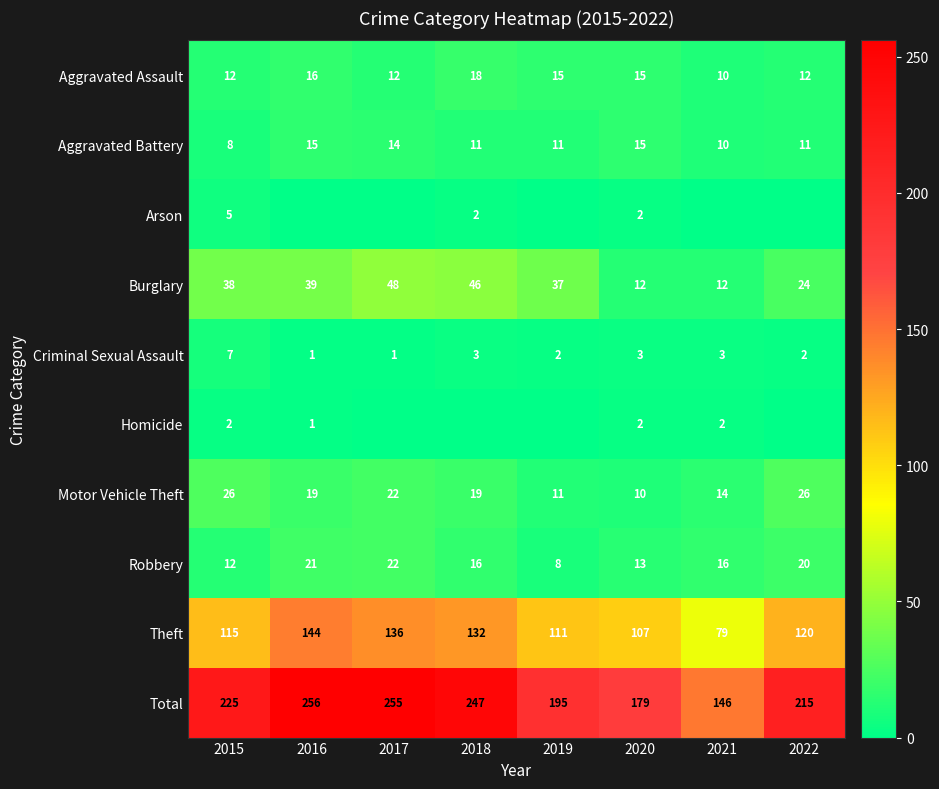

The value of Aggravated Assault at 2021 is 10. True or false?

True